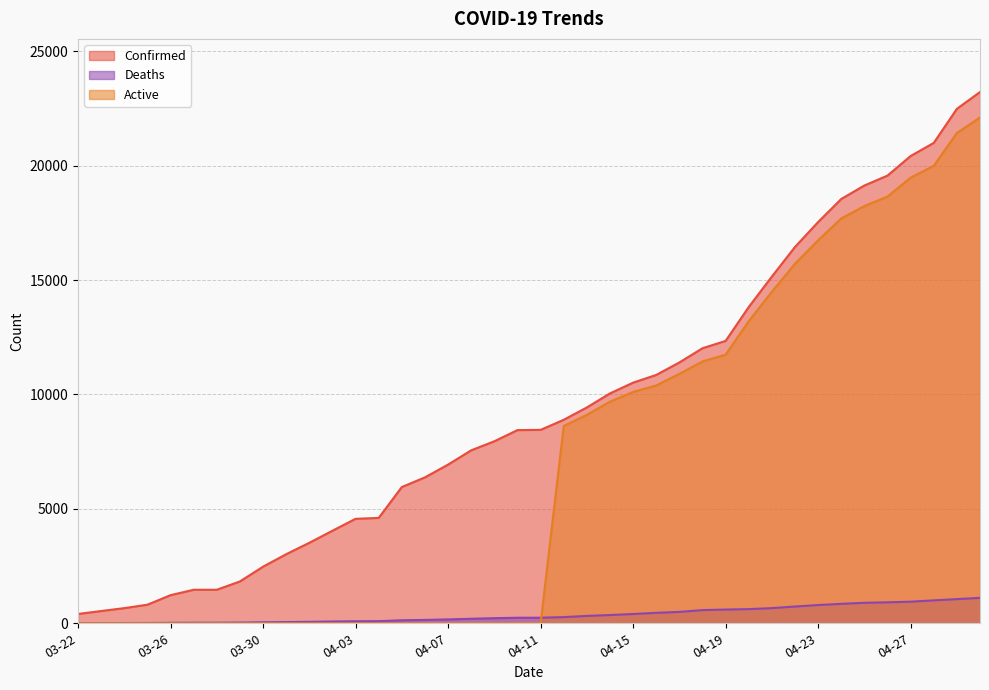

What is the label of the 36th point from the left?

04-26